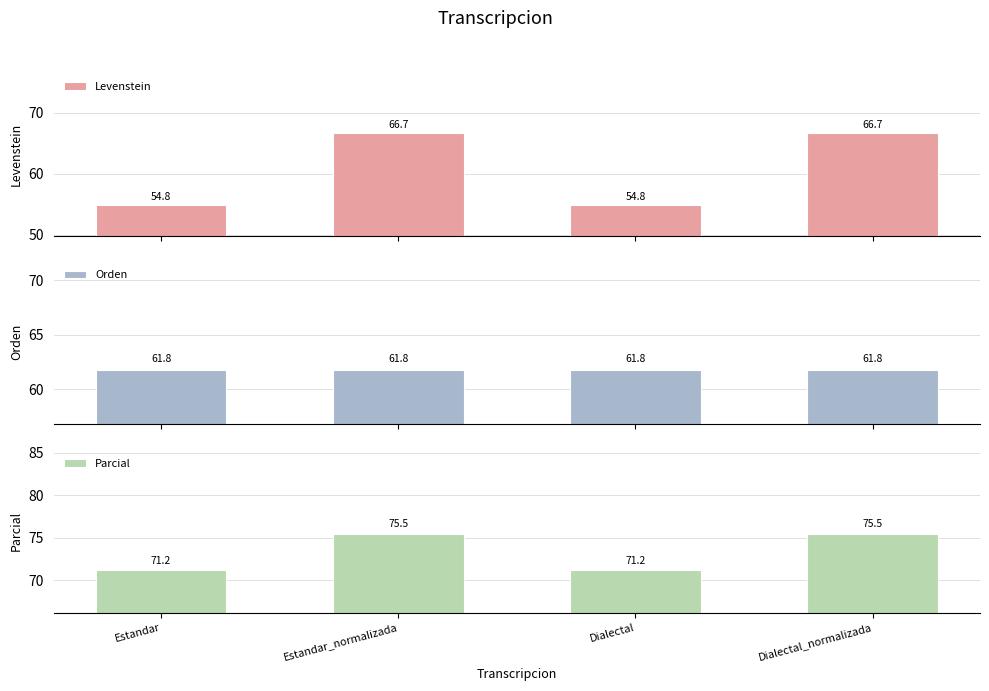

What is the label of the 4th bar from the left?

Dialectal_normalizada